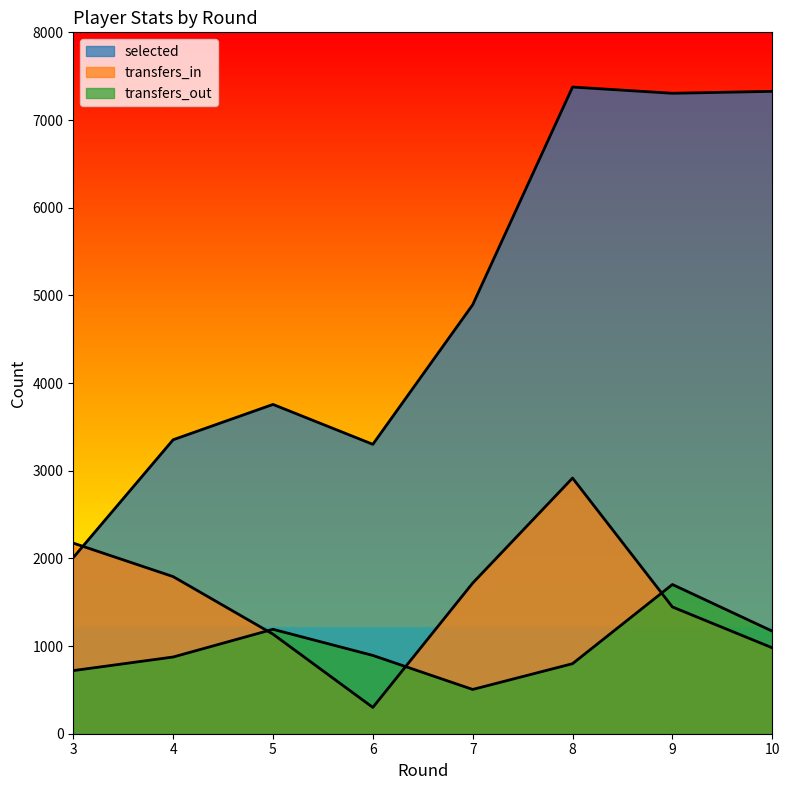

Which has a higher value, 9 or 5?

9